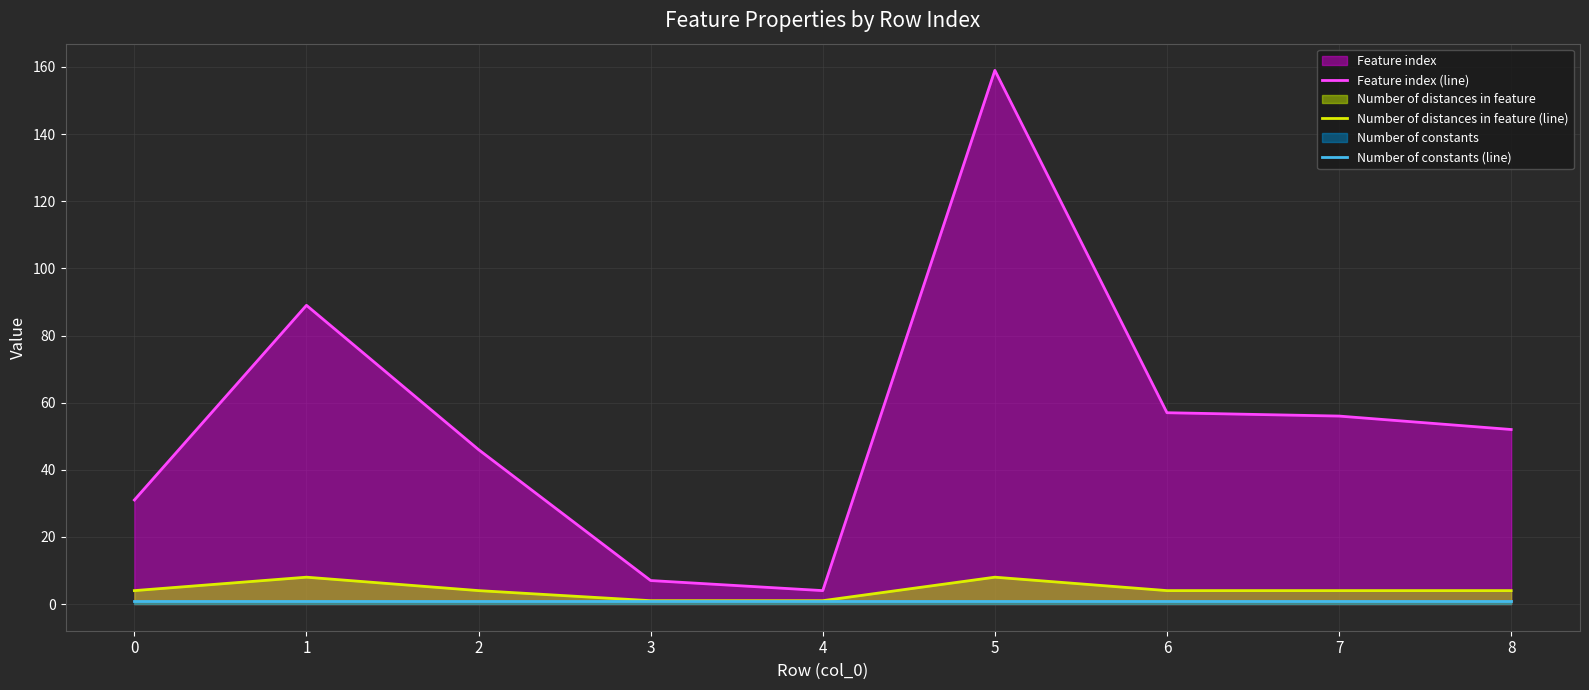

At which category is the sum across all series the highest?

5